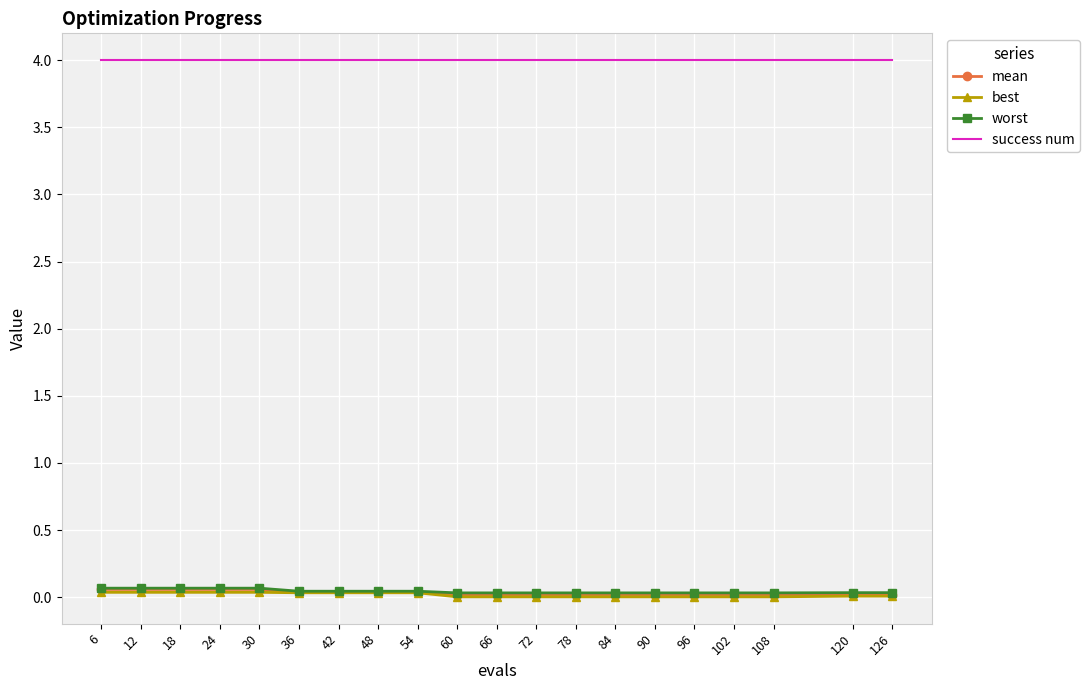

What is the greatest value displayed?

4.0